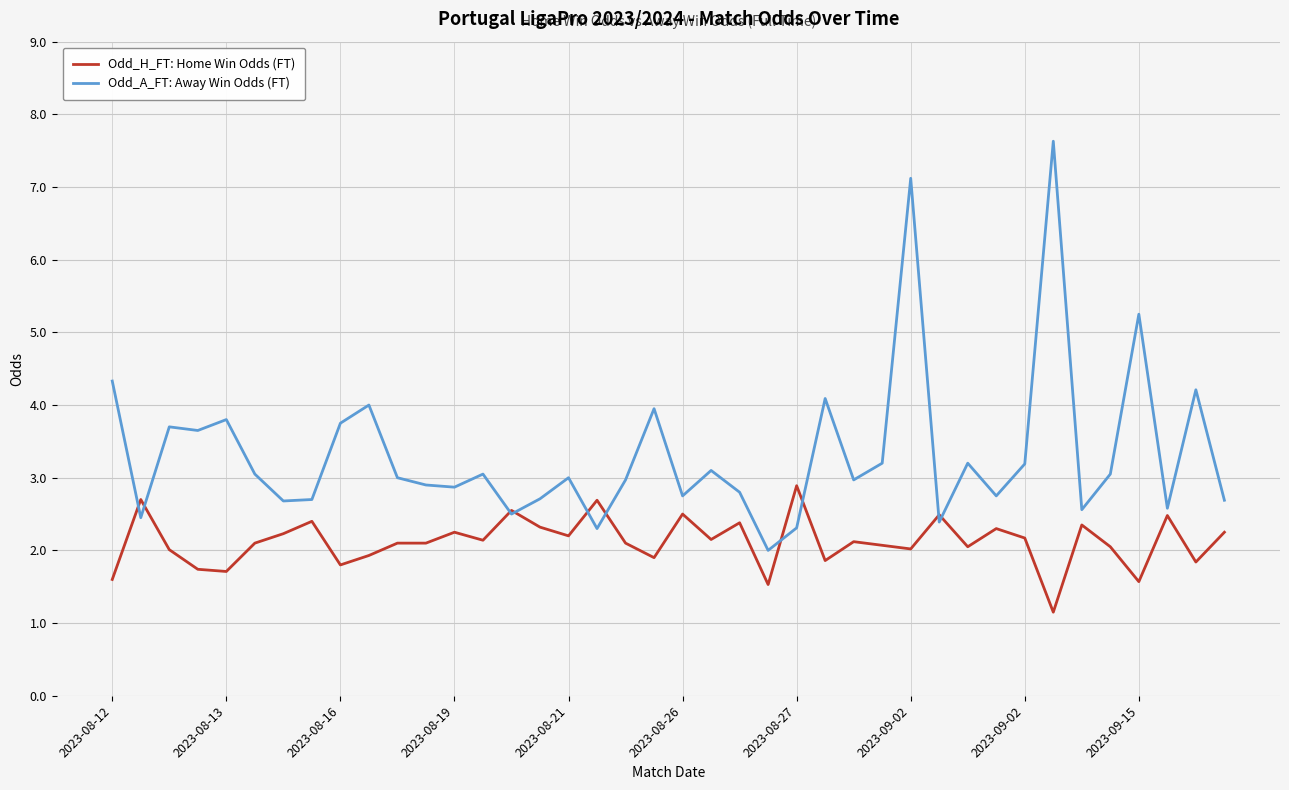

Which series has the widest spread of values?

Odd_A_FT: Away Win Odds (FT)